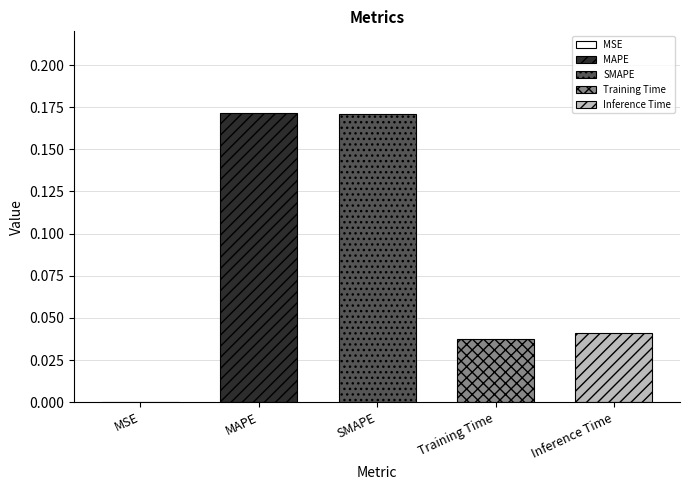

What is the greatest value displayed?

0.2